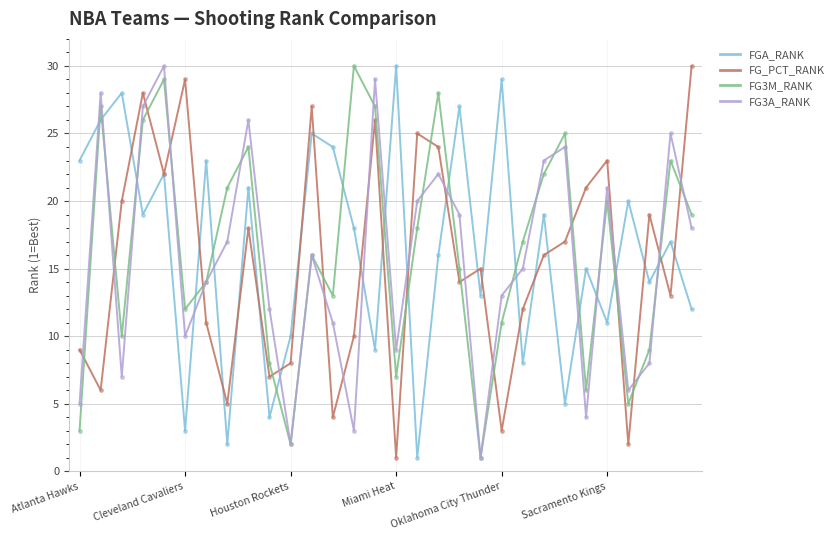

True or false: FG3M_RANK and FG_PCT_RANK intersect in this chart.

True